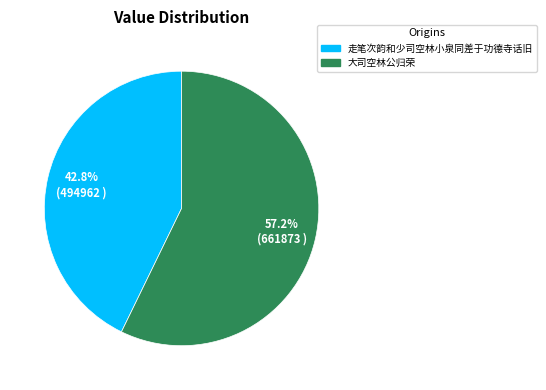

Which category has the smallest portion of the pie?

走笔次韵和少司空林小泉同差于功德寺话旧